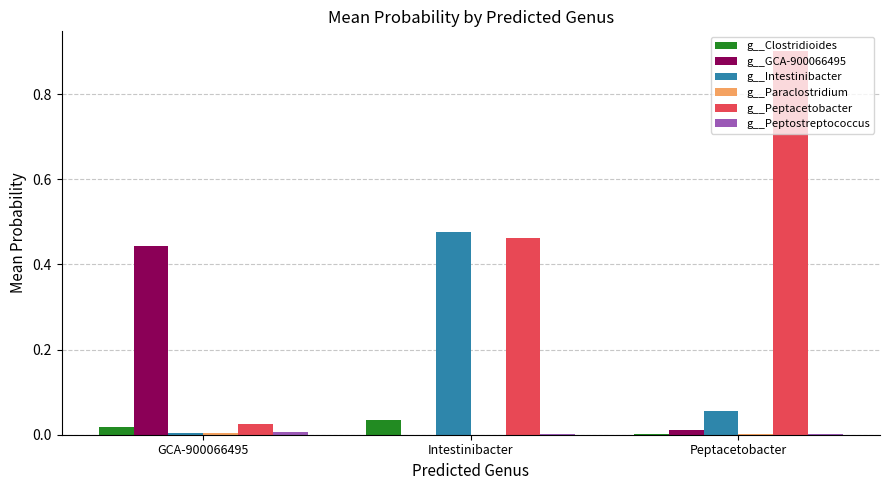

The g__Clostridioides series shows 0.0 at Intestinibacter. True or false?

True